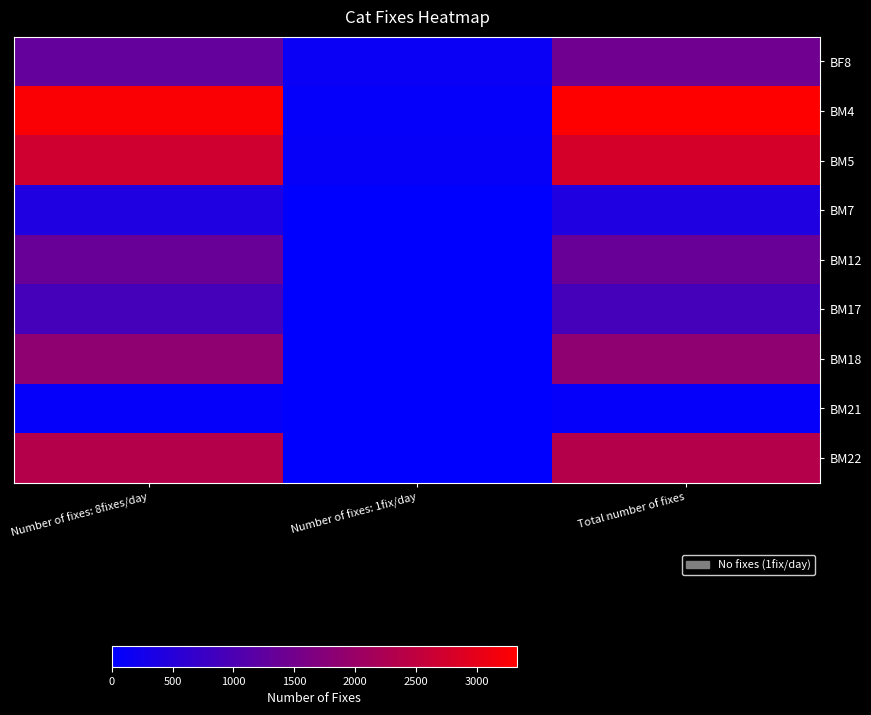

What is the total value across all series at Number of fixes: 8fixes/day?

14249